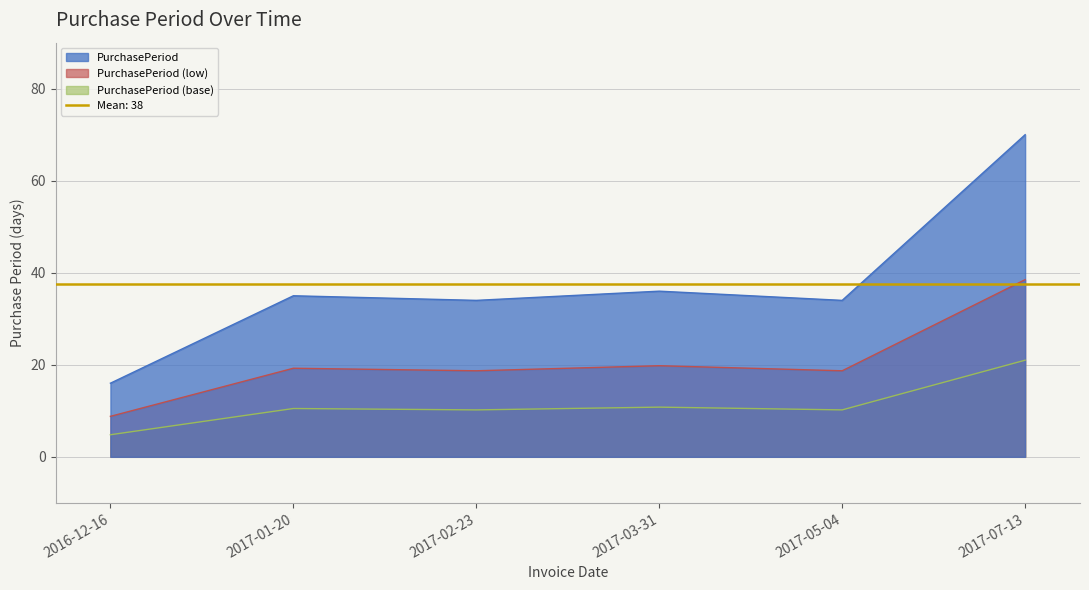

Which category has the lowest value across all series?

2016-12-16